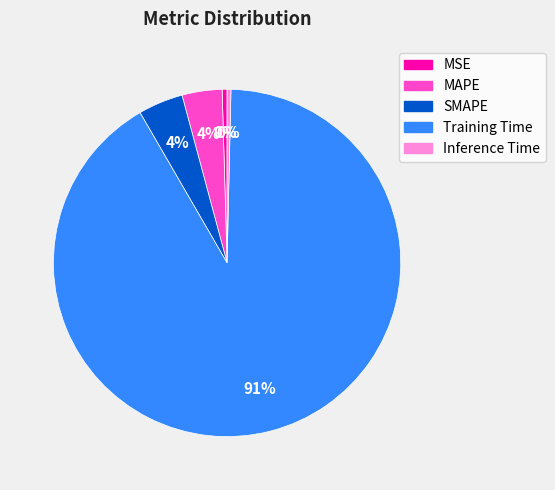

Is it true that SMAPE is 4% of the pie?

True